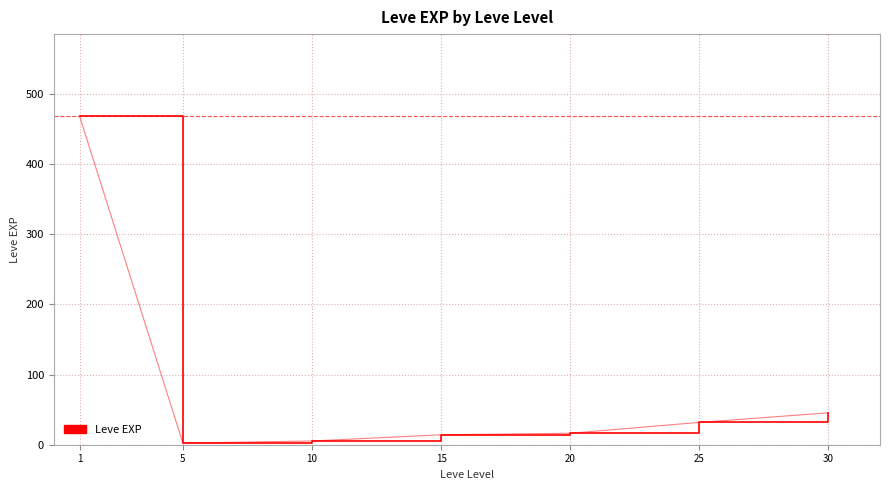

Is it true that the value at 30 is 45.5?

True